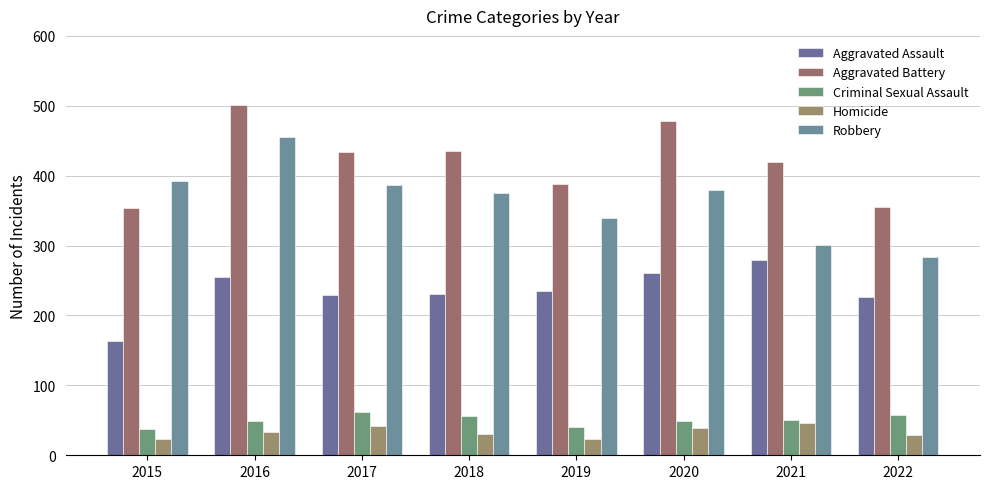

Between 2018 and 2020, which is larger?

2020